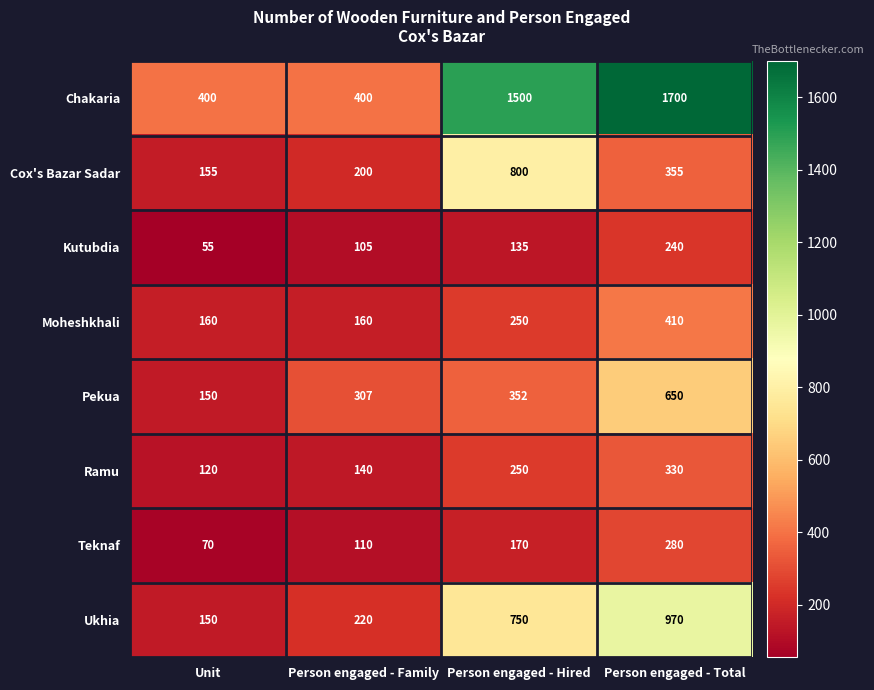

What is the difference between the highest and lowest values at Unit?

345